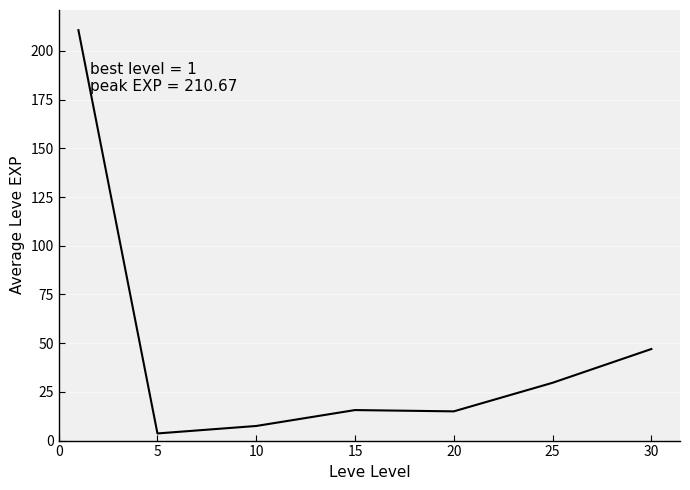

What is the greatest value displayed?

210.7